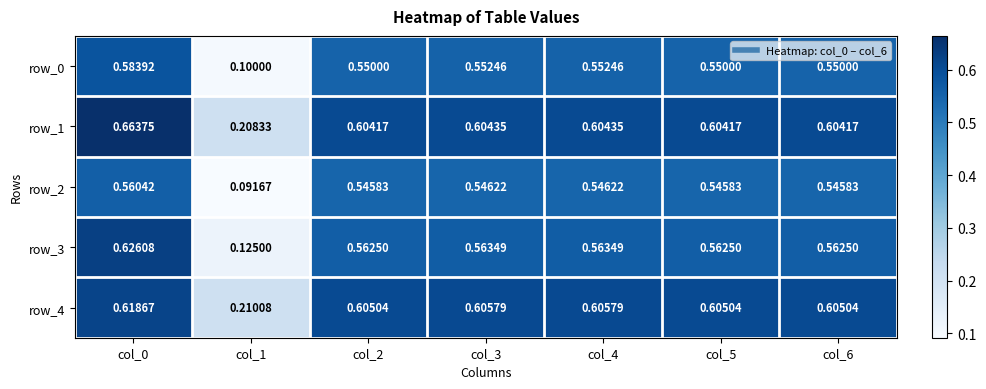

Is the value of row_2 at col_0 greater than the value of row_0 at col_6?

Yes